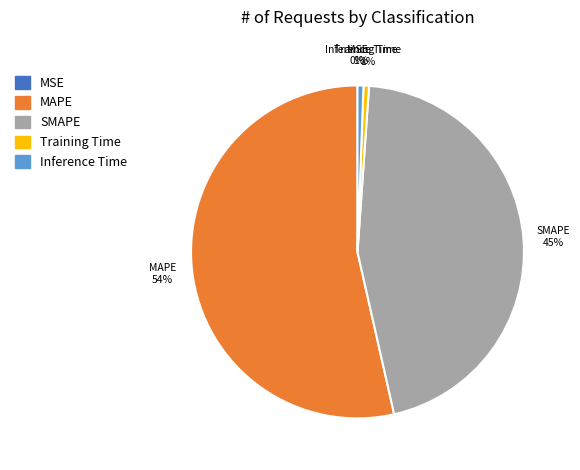

Which category has the biggest portion of the pie?

MAPE